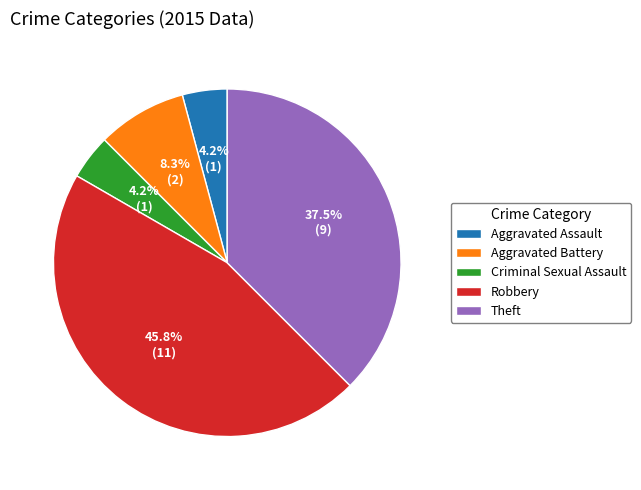

Do Criminal Sexual Assault and Aggravated Assault together represent more than half of the pie?

No